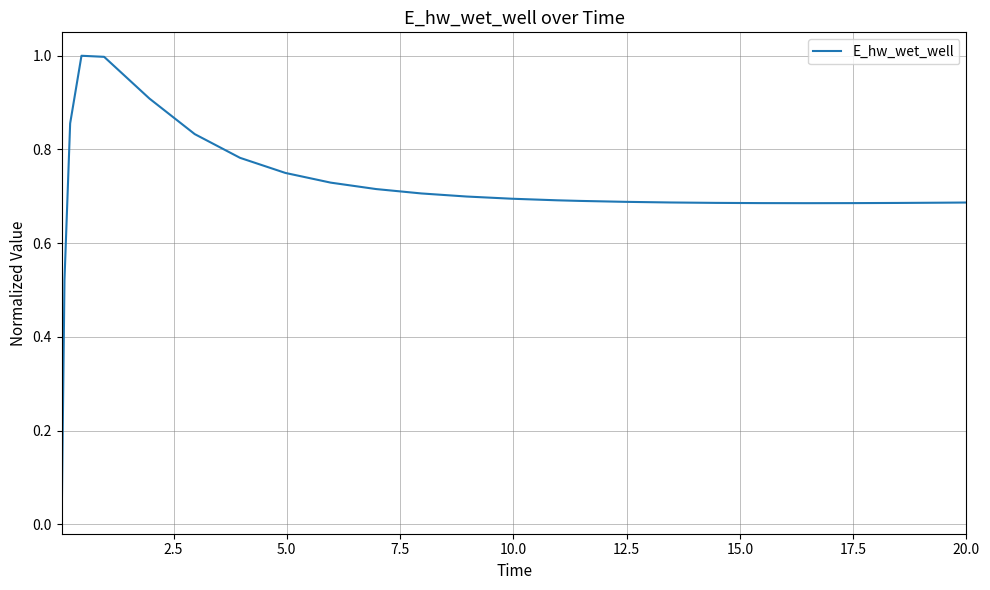

What is the difference between the maximum and minimum values?

1.0